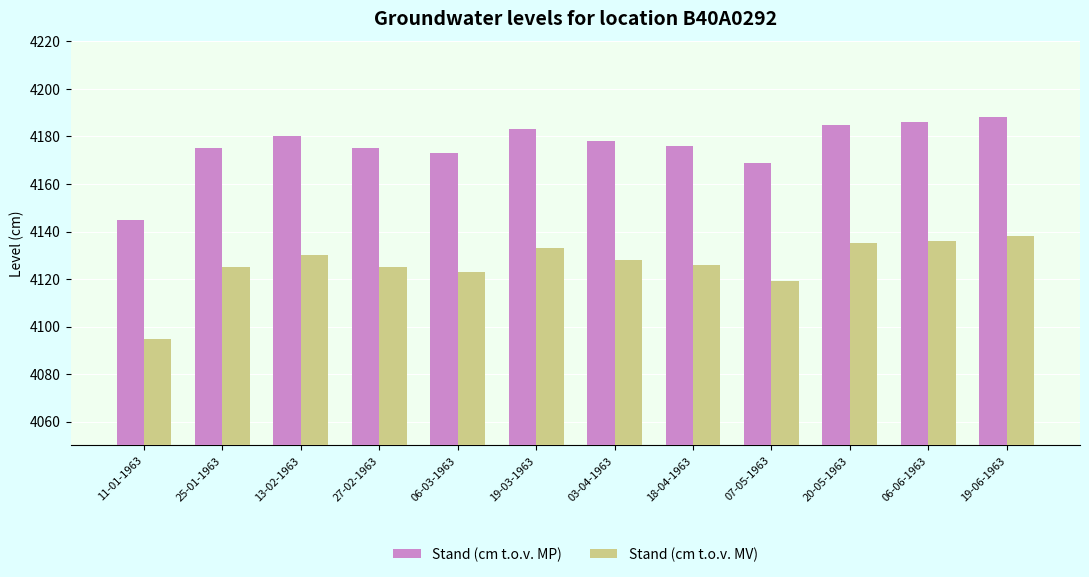

The Stand (cm t.o.v. MP) series shows 2427 at 19-06-1963. True or false?

False